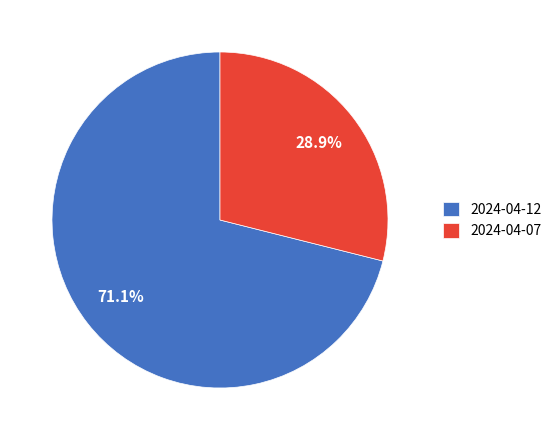

How many slices are in this pie chart?

2